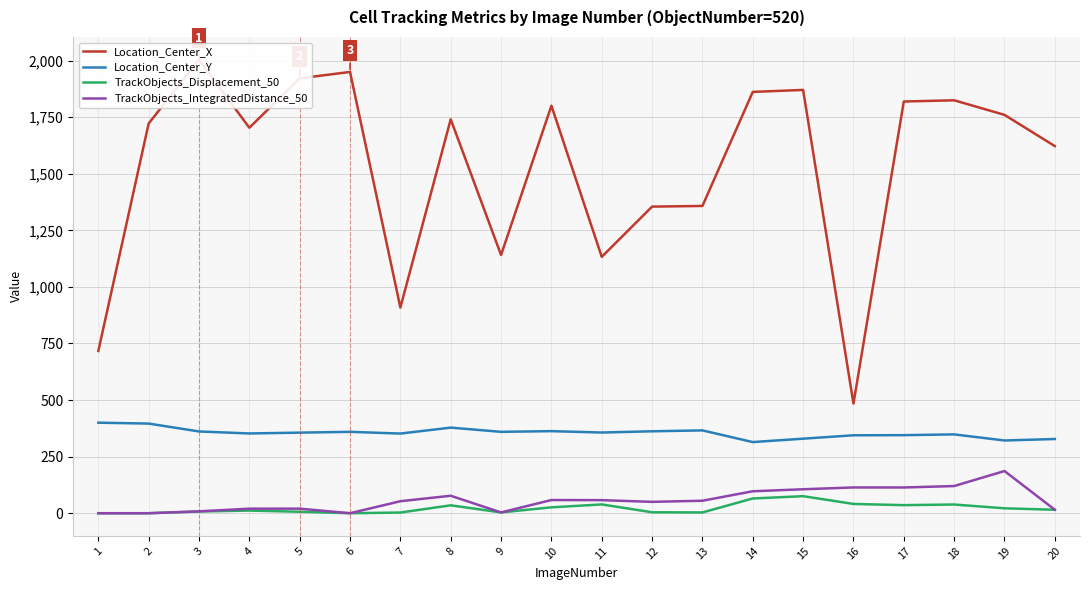

Reading left to right, what are all the values shown in this chart?

Location_Center_X: 1=717.0	2=1722.0	3=2004.2	4=1703.3	5=1921.8	6=1949.8	7=908.9	8=1740.7	9=1141.0	10=1800.7	11=1132.8	12=1354.8	13=1357.7	14=1861.6	15=1870.4	16=484.5	17=1819.2	18=1824.6	19=1760.2	20=1622.1
Location_Center_Y: 1=400.1	2=396.1	3=361.2	4=352.4	5=356.1	6=359.6	7=352.0	8=378.2	9=359.6	10=362.7	11=356.6	12=362.1	13=366.0	14=314.4	15=329.4	16=344.4	17=344.9	18=348.3	19=321.4	20=327.9
TrackObjects_Displacement_50: 1=0.0	2=0.0	3=7.6	4=11.7	5=6.5	6=0.0	7=3.0	8=34.9	9=3.5	10=26.0	11=38.9	12=4.1	13=3.4	14=65.1	15=75.3	16=41.0	17=35.7	18=38.5	19=21.7	20=15.3
TrackObjects_IntegratedDistance_50: 1=0.0	2=0.0	3=8.3	4=20.1	5=20.2	6=0.0	7=53.1	8=77.2	9=3.5	10=58.2	11=57.8	12=50.2	13=55.1	14=97.0	15=105.9	16=113.9	17=113.7	18=120.1	19=186.5	20=15.4